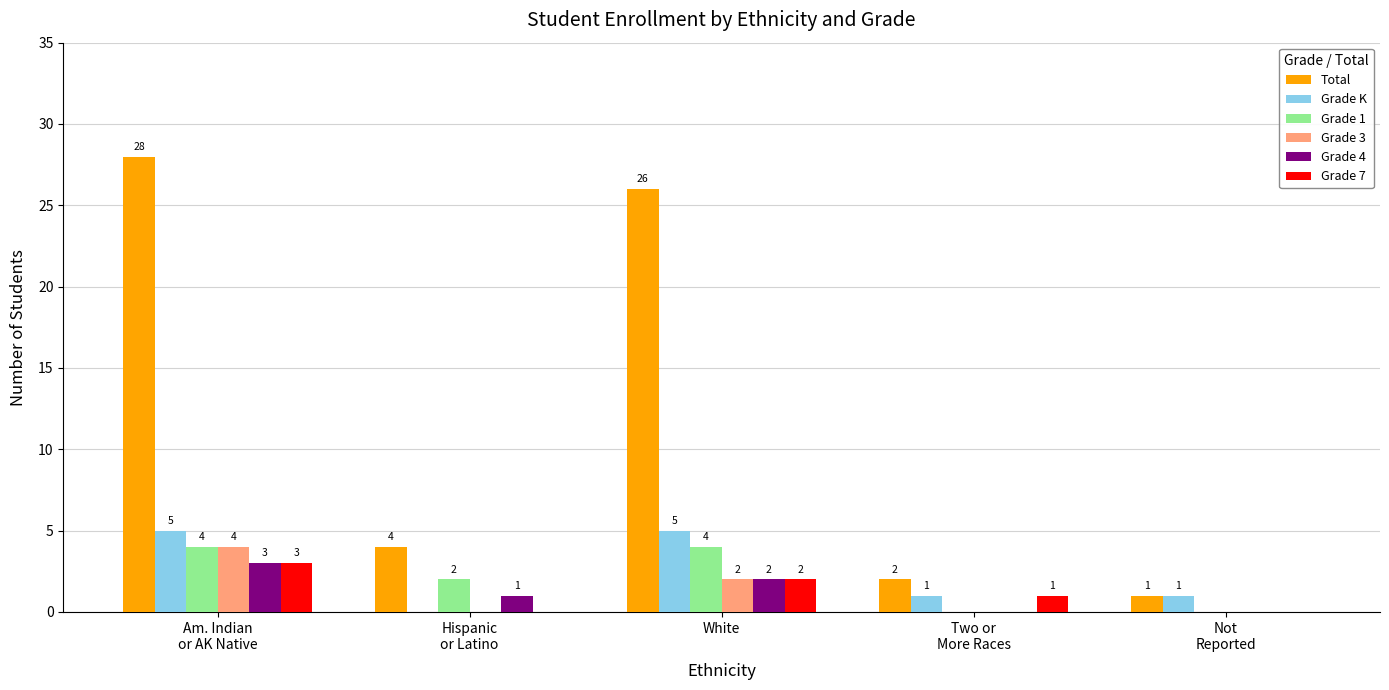

The value of Total at White is 26. True or false?

True